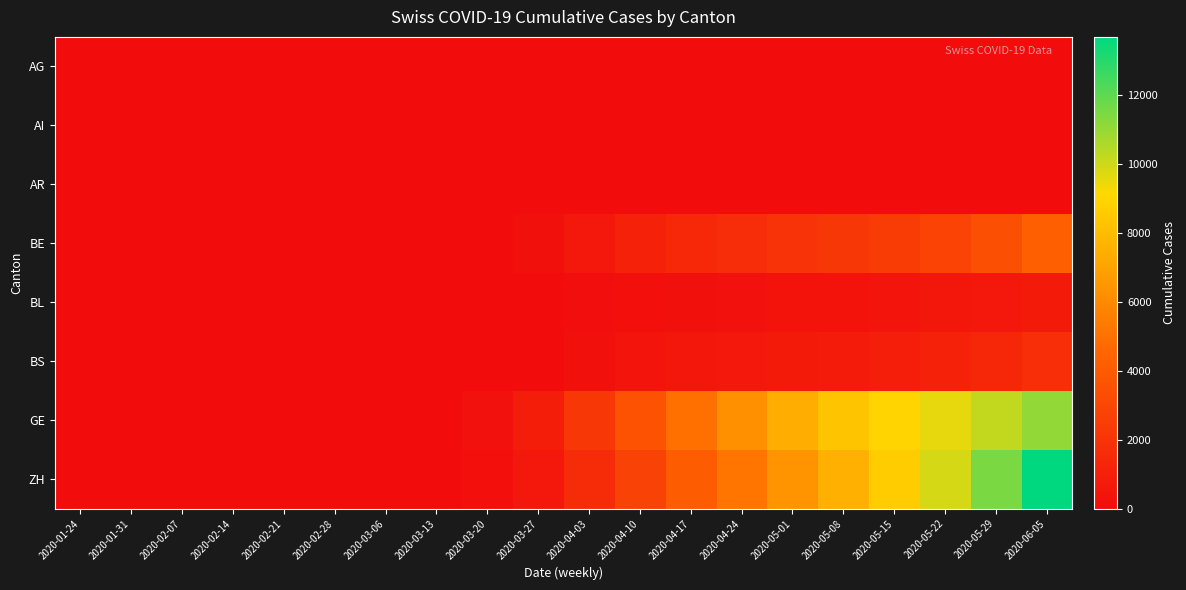

Which series has the largest total across all categories?

GE